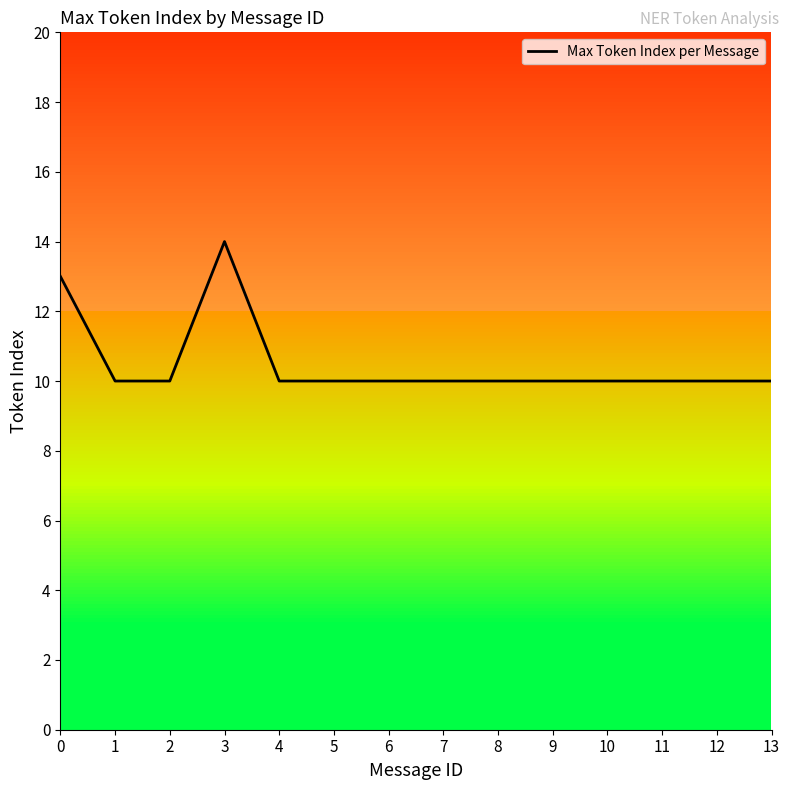

What is the minimum value shown in the chart?

10